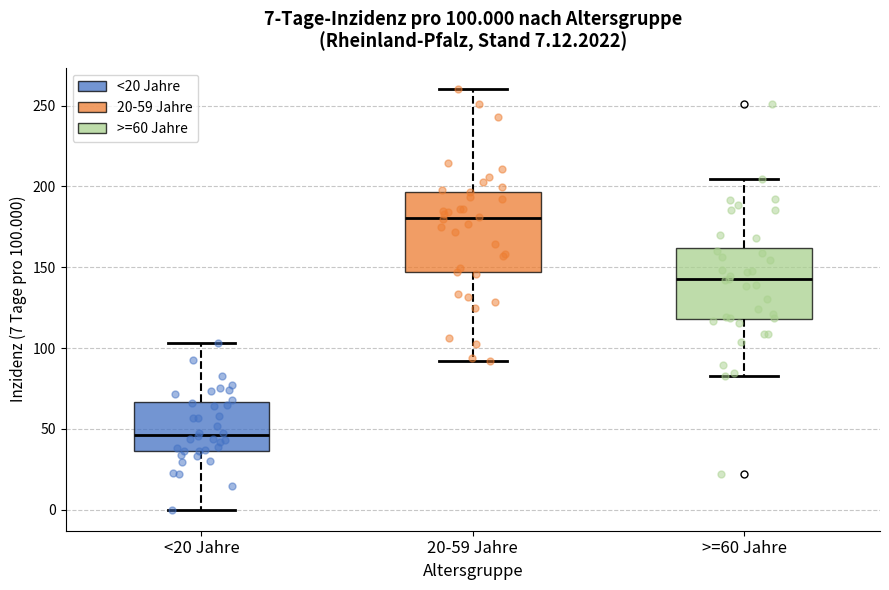

Which box has the highest median line?

20-59 Jahre